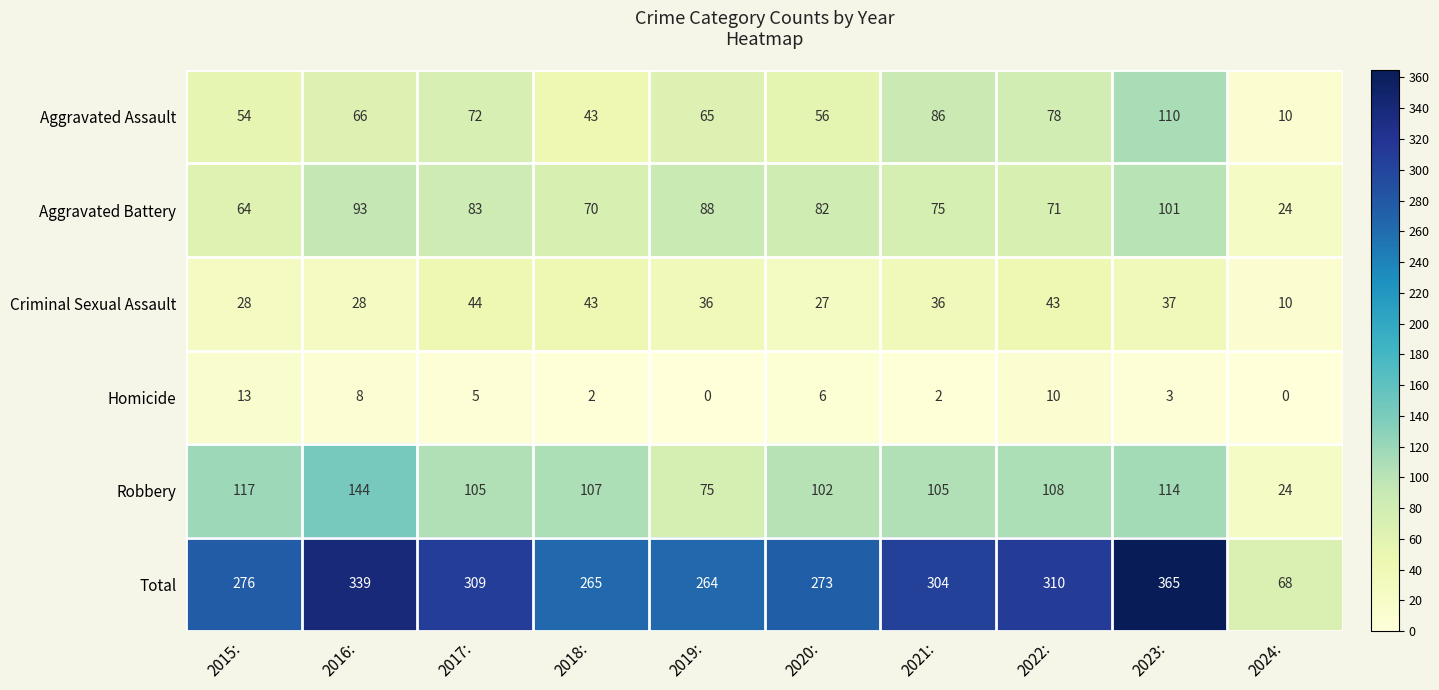

At which category does the chart reach its peak across all series?

2023: